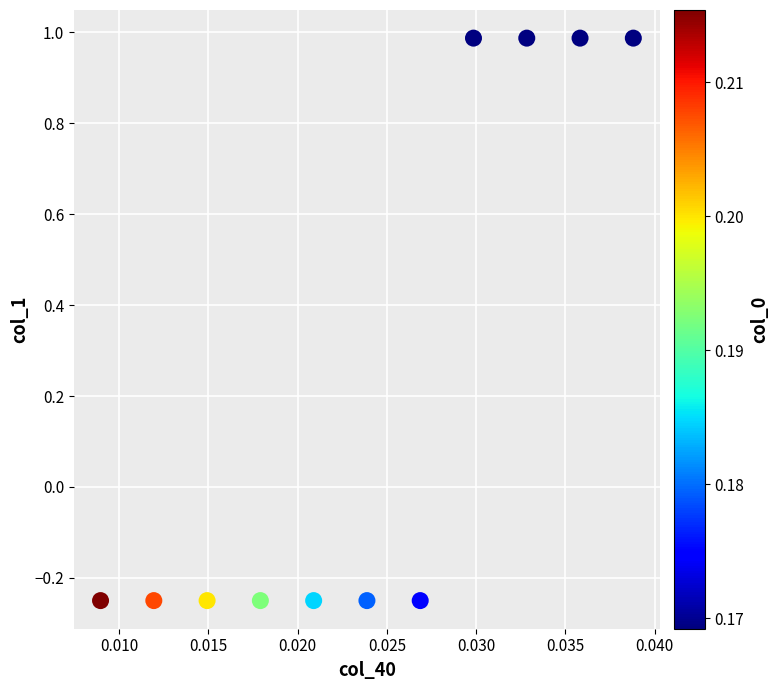

What is the range of Y values (max minus min)?

1.2